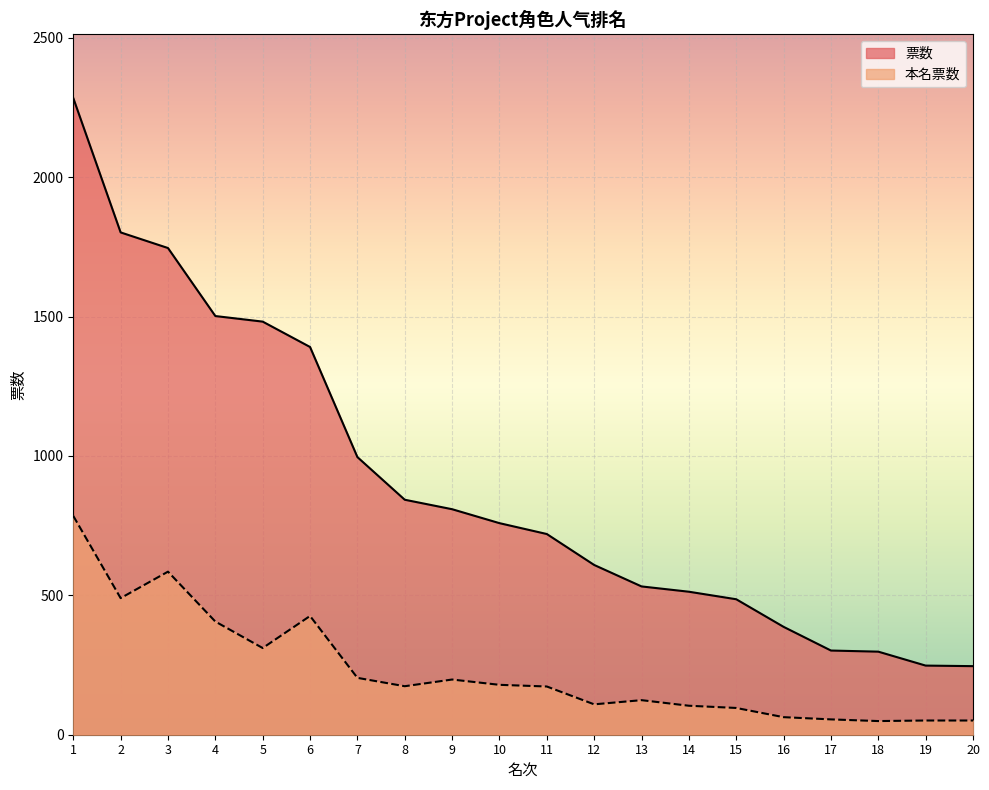

Rank the series by their maximum value, from lowest to highest.

本名票数, 票数